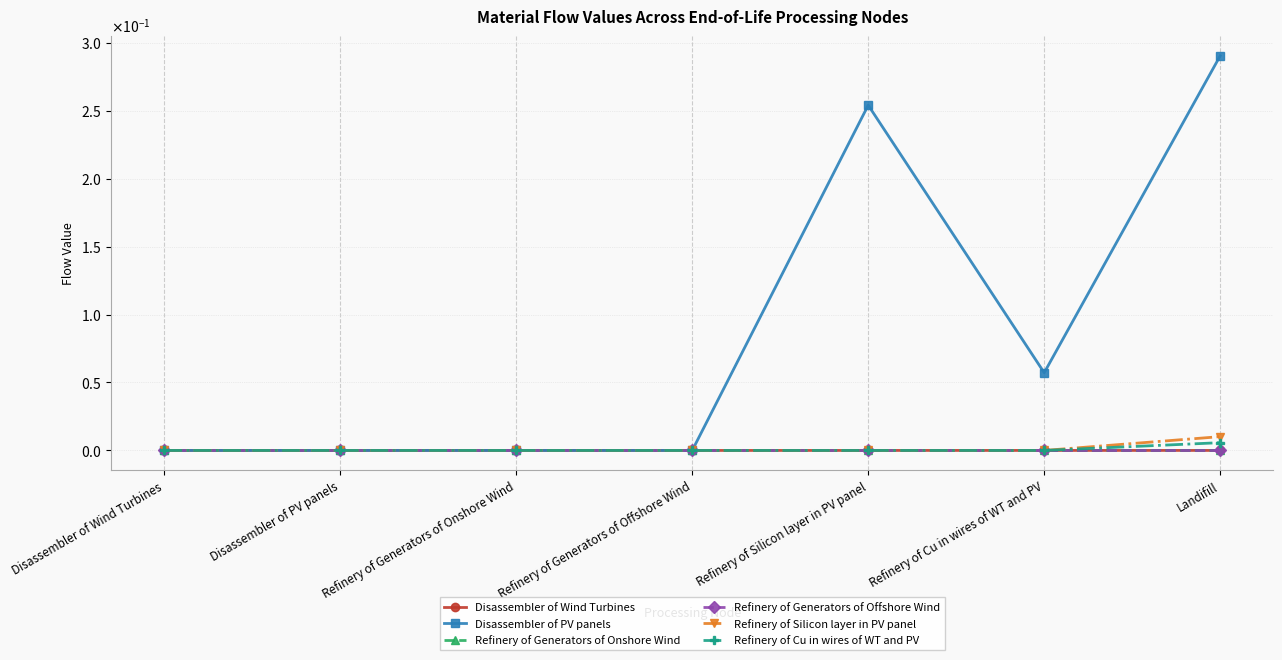

What are all the series names shown in the legend?

Disassembler of Wind Turbines, Disassembler of PV panels, Refinery of Generators of Onshore Wind, Refinery of Generators of Offshore Wind, Refinery of Silicon layer in PV panel, Refinery of Cu in wires of WT and PV